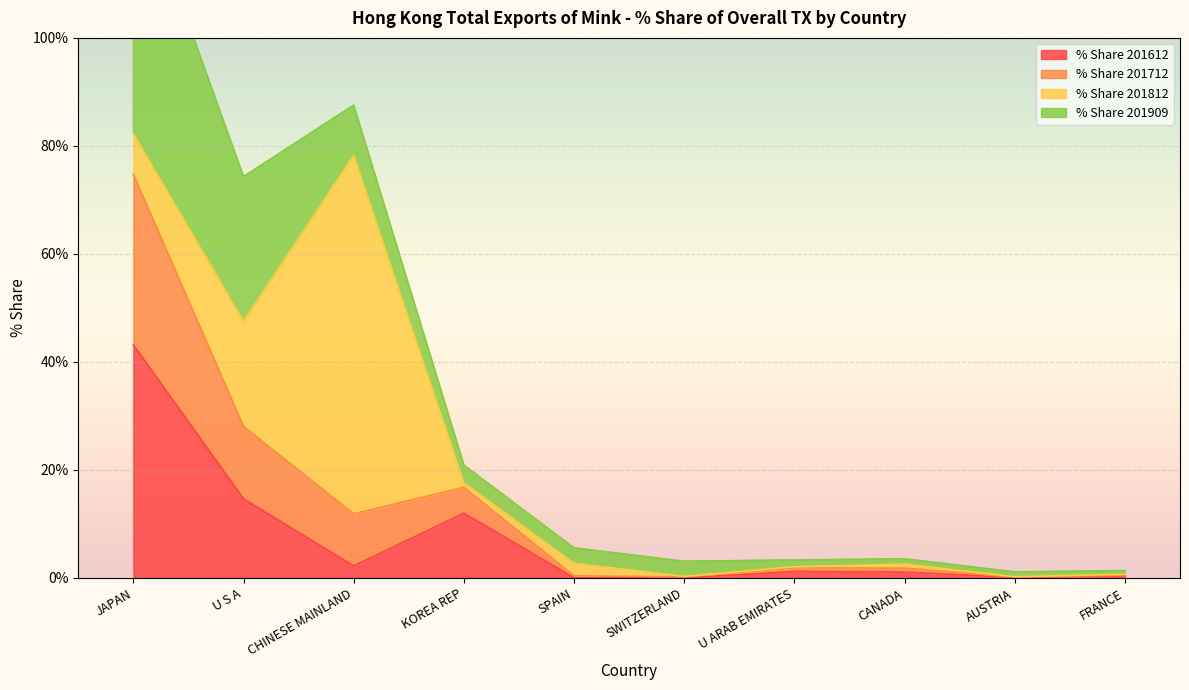

What is the sum of all % Share 201612 values?

74.8